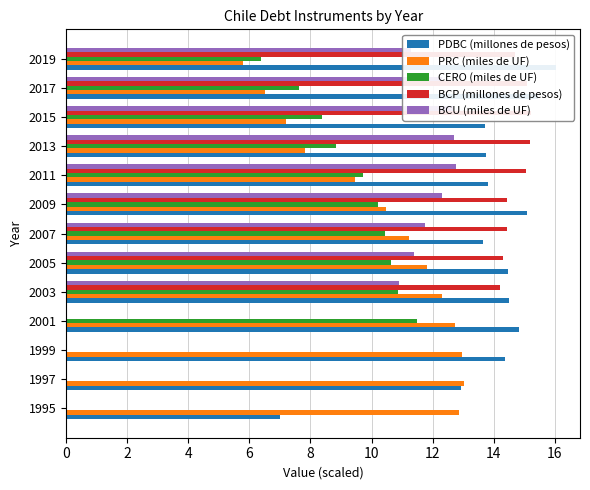

List the series in order of their peak value, lowest first.

CERO (miles de UF), BCU (miles de UF), PRC (miles de UF), BCP (millones de pesos), PDBC (millones de pesos)